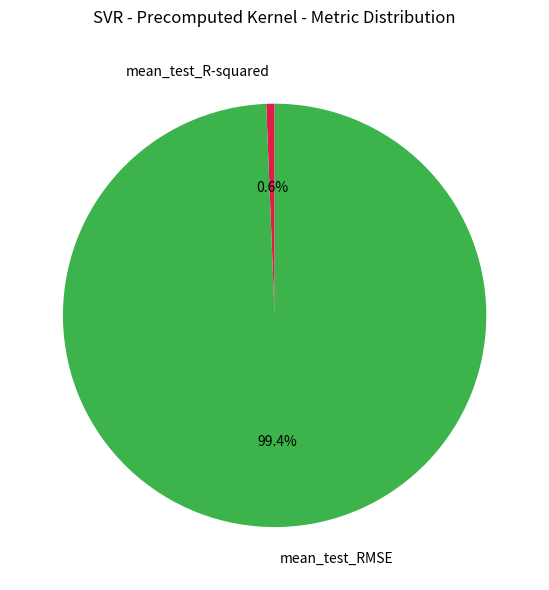

Rank the categories by value from highest to lowest.

mean_test_RMSE, mean_test_R-squared